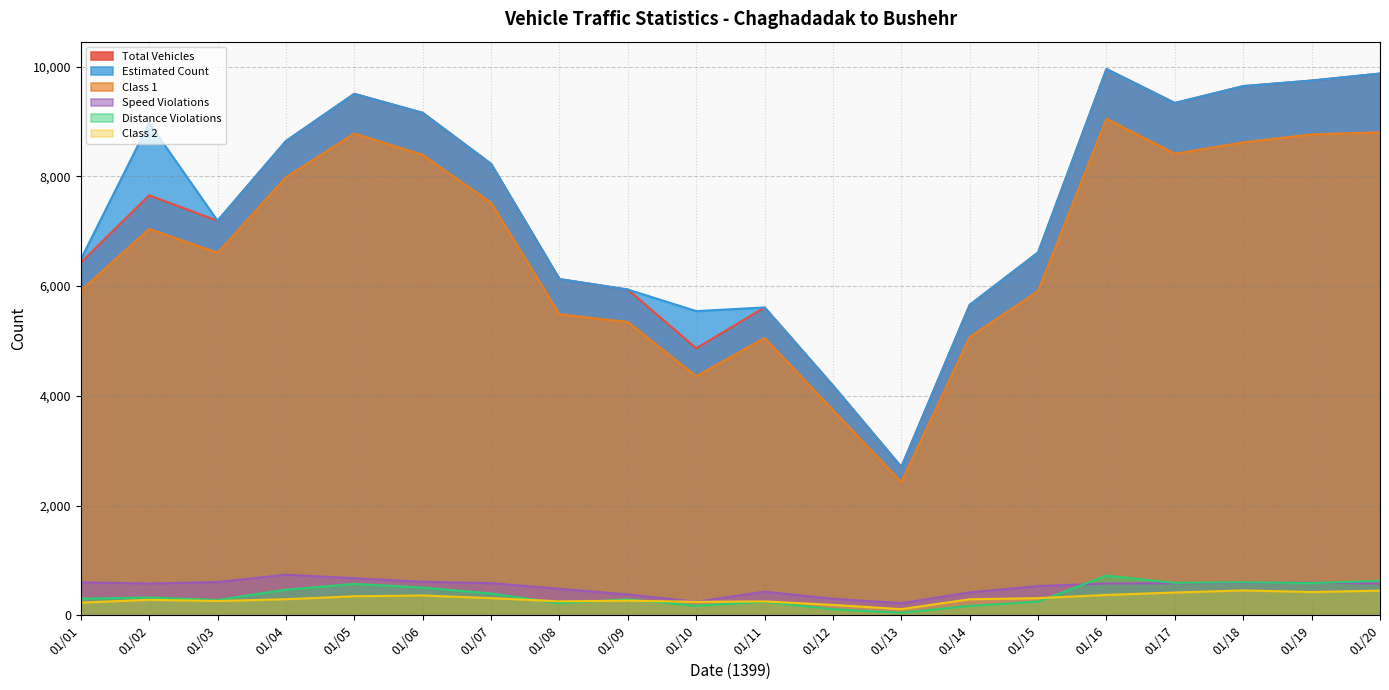

What is the maximum value for Class 1?

9051